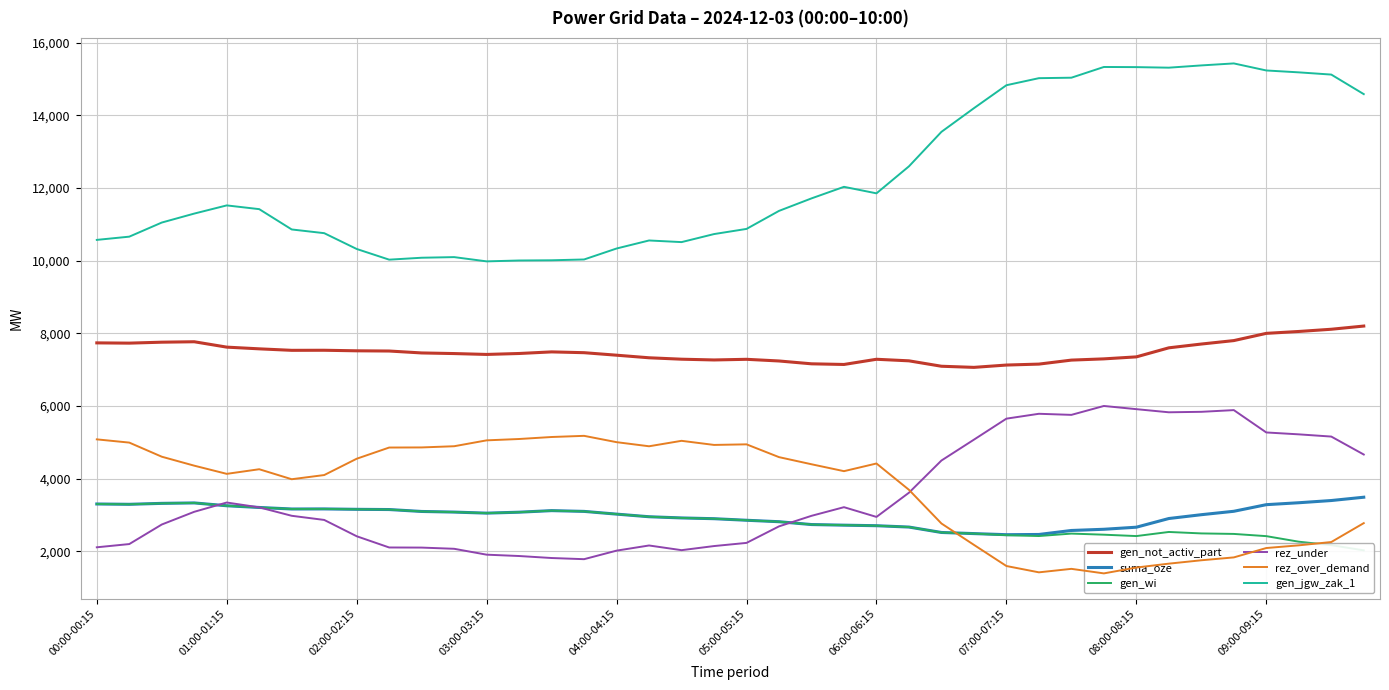

Count the number of categories in the chart.

40